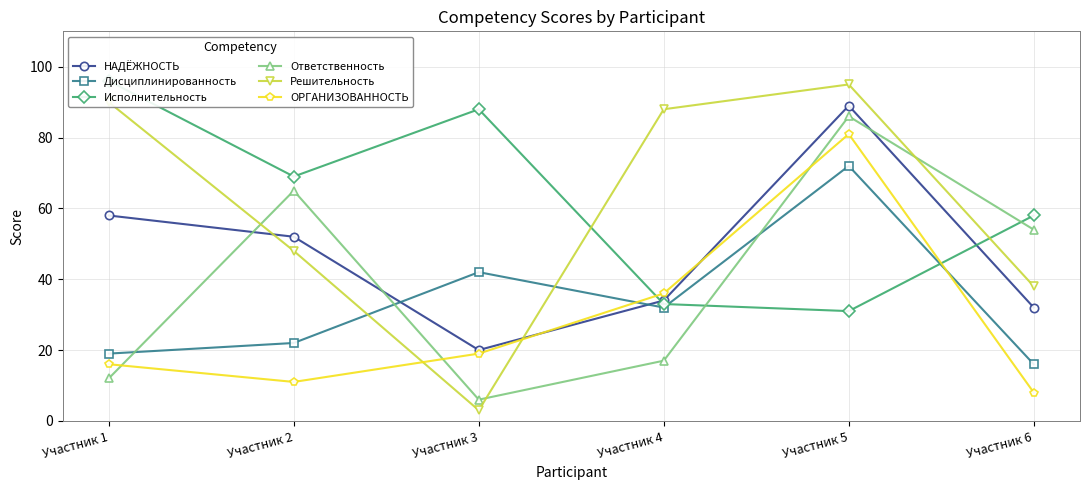

At which label is Исполнительность closest to 63?

Участник 6